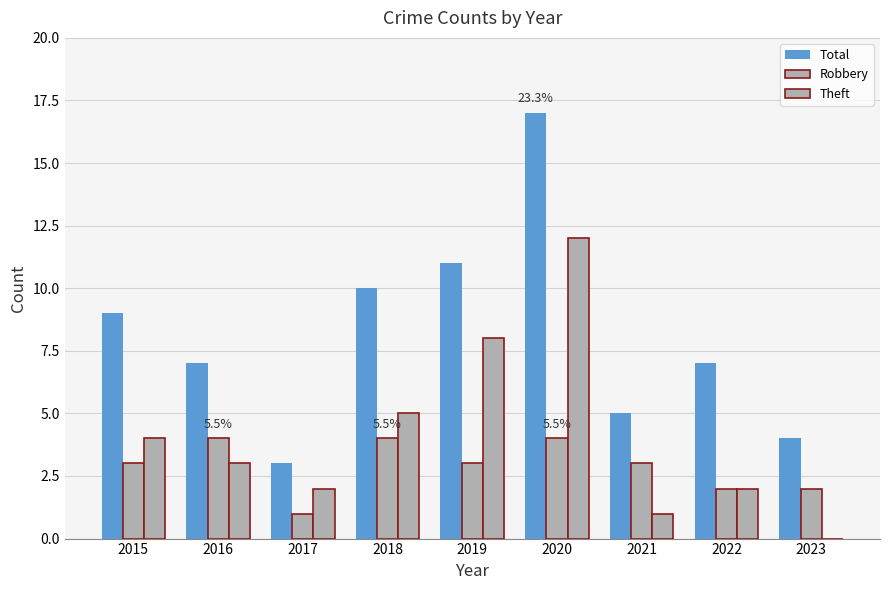

True or false: Total has a value of 10 at 2018.

True